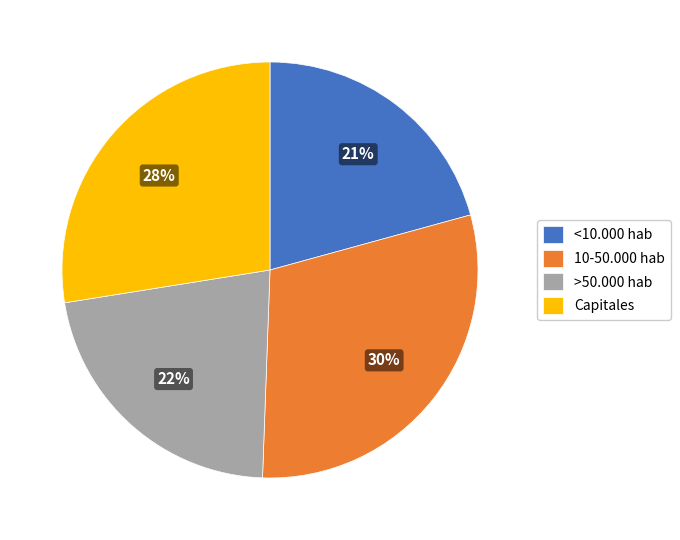

Is the sum of <10.000 hab and Capitales greater than half?

No